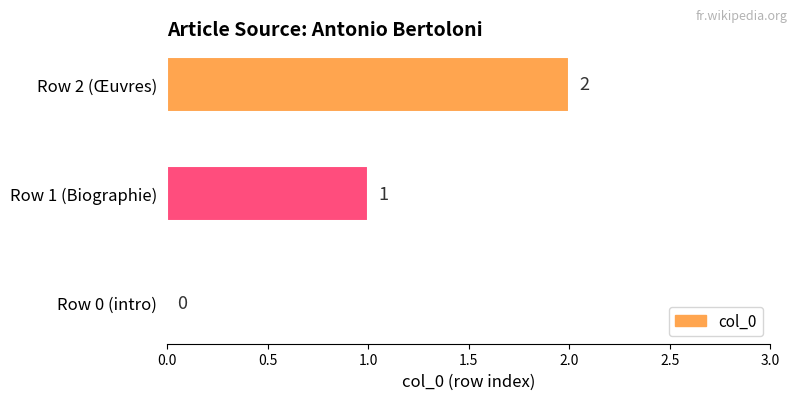

What is the sum of all values?

3